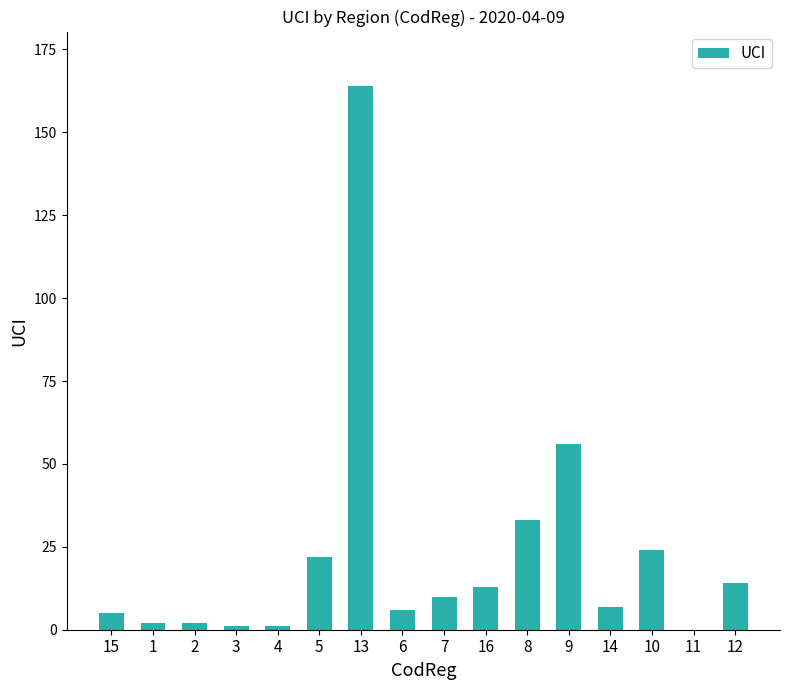

Is it true that the value at 11 is 0?

True